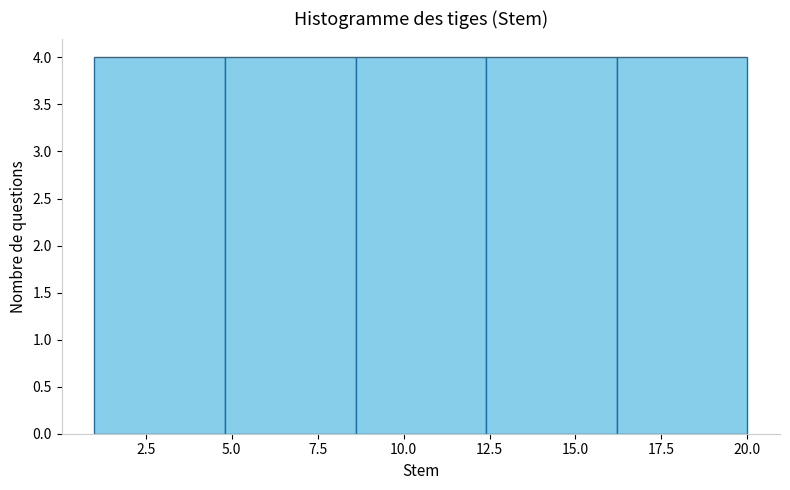

Reading left to right, list every bar in this chart as the range it spans on the x-axis followed by its height. Neither the bar edges nor the heights are printed on the chart, so give them approximately, as read against the axes.

1.0 to 4.8: 4
4.8 to 8.6: 4
8.6 to 12.4: 4
12.4 to 16.2: 4
16.2 to 20.0: 4